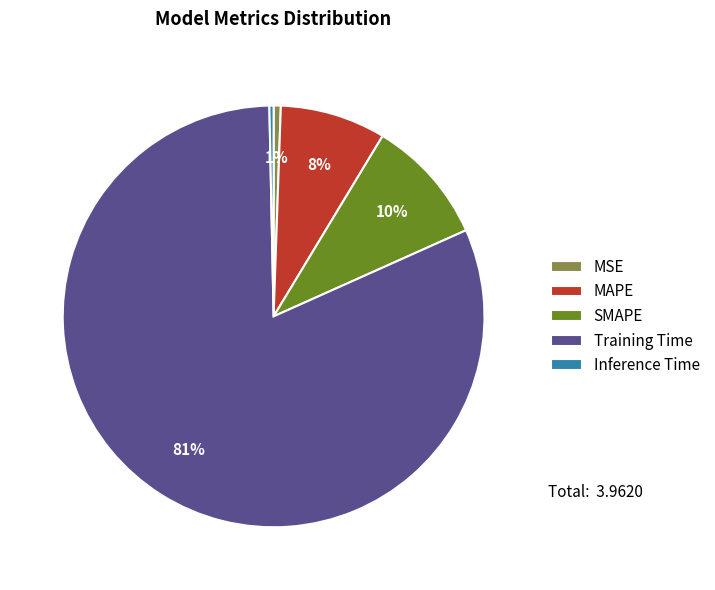

To the nearest percent, what is the difference between the Training Time and MAPE slice percentages?

73%